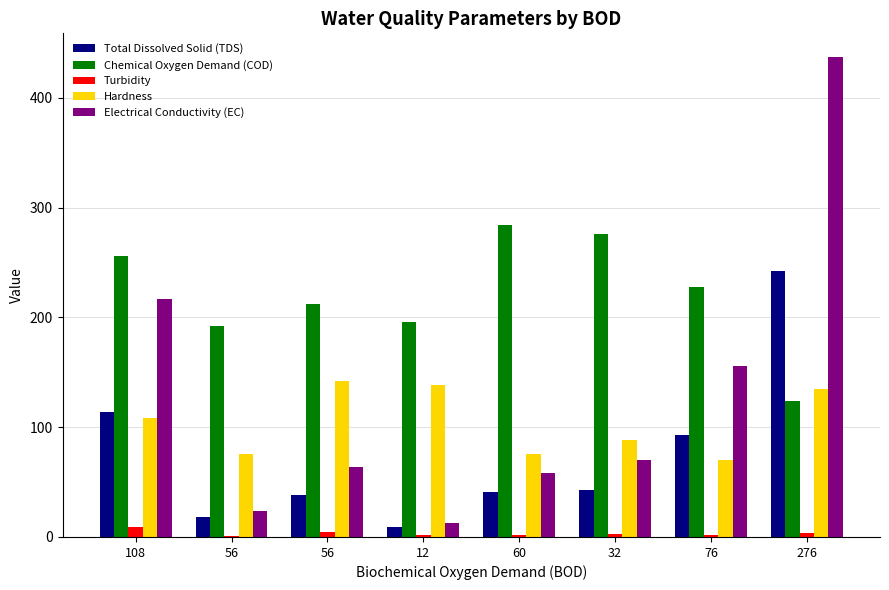

What is the label of the 5th bar from the left?

60